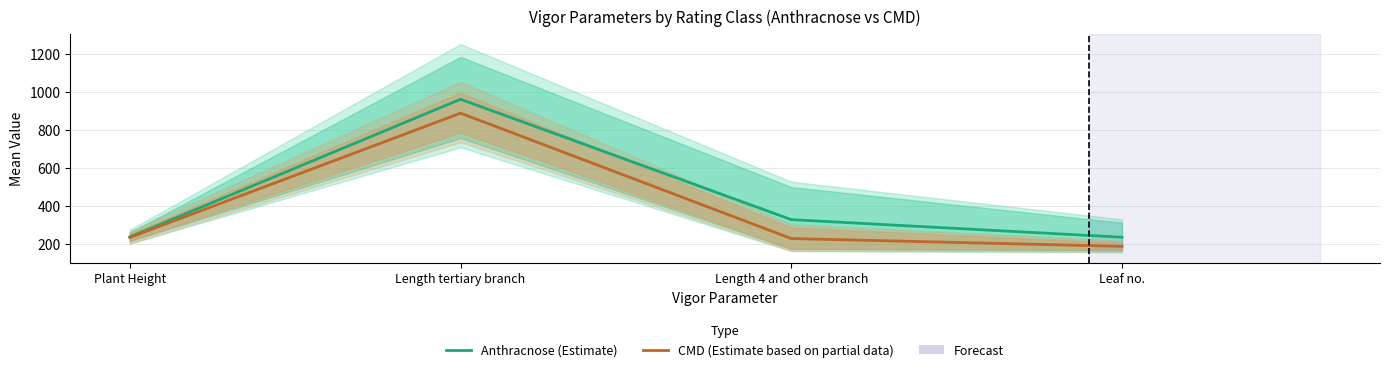

True or false: CMD (Estimate based on partial data) and Anthracnose (Estimate) intersect in this chart.

False